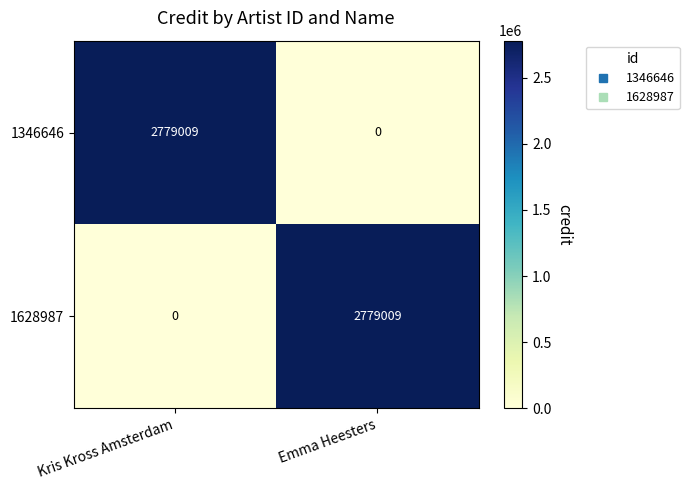

Reading right to left, what are all the values shown in this chart?

1346646: Emma Heesters=0	Kris Kross Amsterdam=2779009
1628987: Emma Heesters=2779009	Kris Kross Amsterdam=0